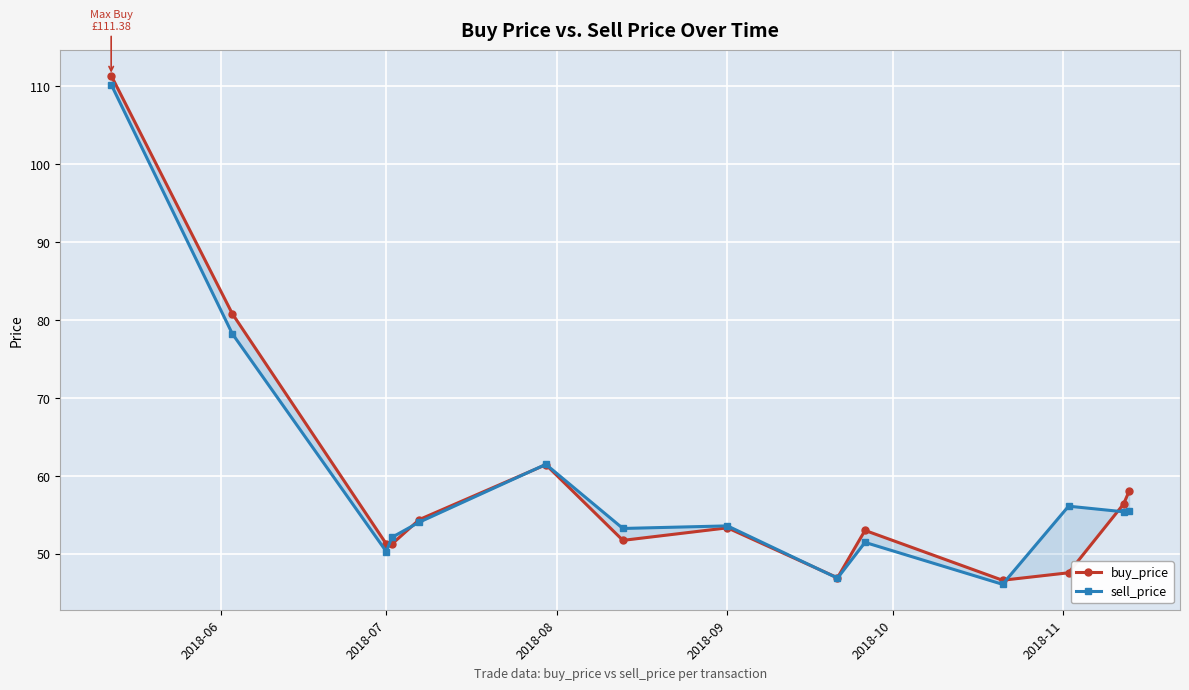

Is the value of sell_price at 11 greater than the value of buy_price at 2018-10?

Yes